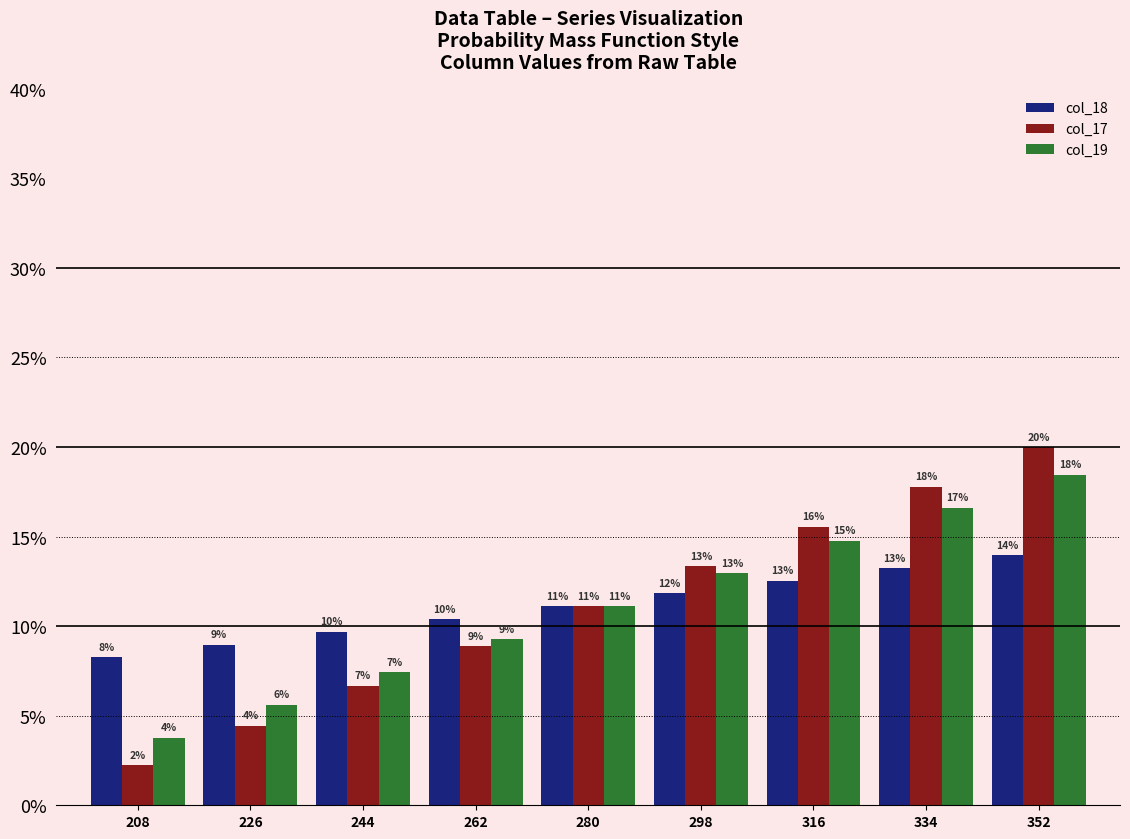

Reading right to left, what are all the values shown in this chart?

col_18: 14.0	13.3	12.5	11.8	11.1	10.4	9.7	9.0	8.3
col_17: 20.0	17.8	15.6	13.3	11.1	8.9	6.7	4.4	2.2
col_19: 18.5	16.6	14.8	12.9	11.1	9.3	7.4	5.6	3.8